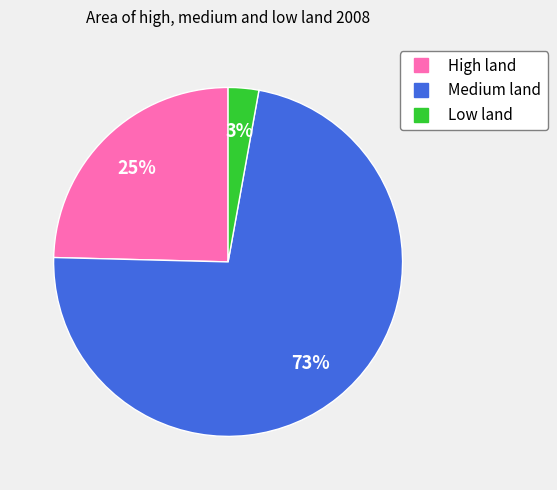

To the nearest percent, what percentage of the pie is Low land?

3%